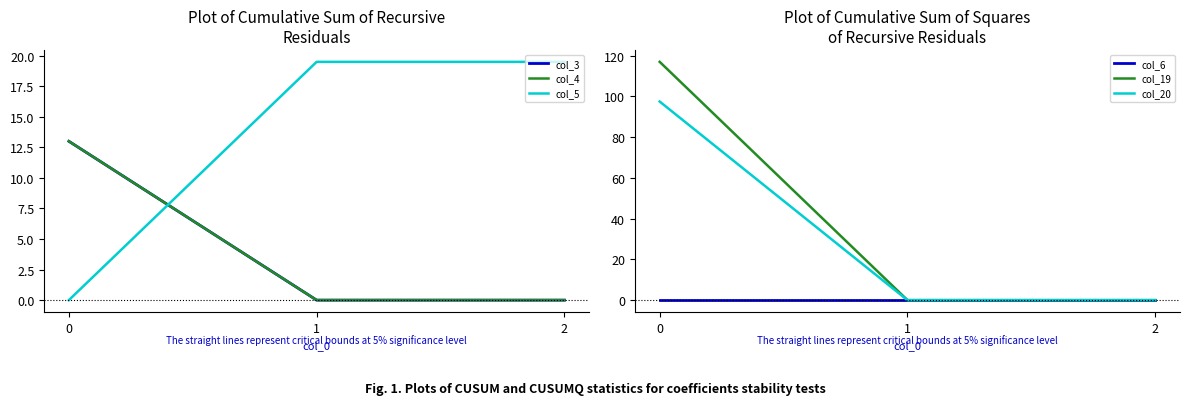

What is the sum of the col_5 values at 2 and 0?

19.5